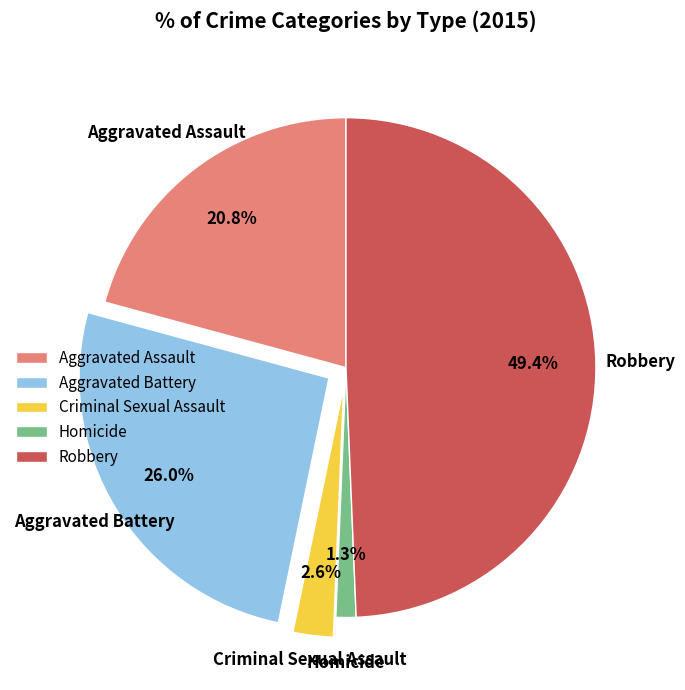

Rank the categories by value from lowest to highest.

Homicide, Criminal Sexual Assault, Aggravated Assault, Aggravated Battery, Robbery